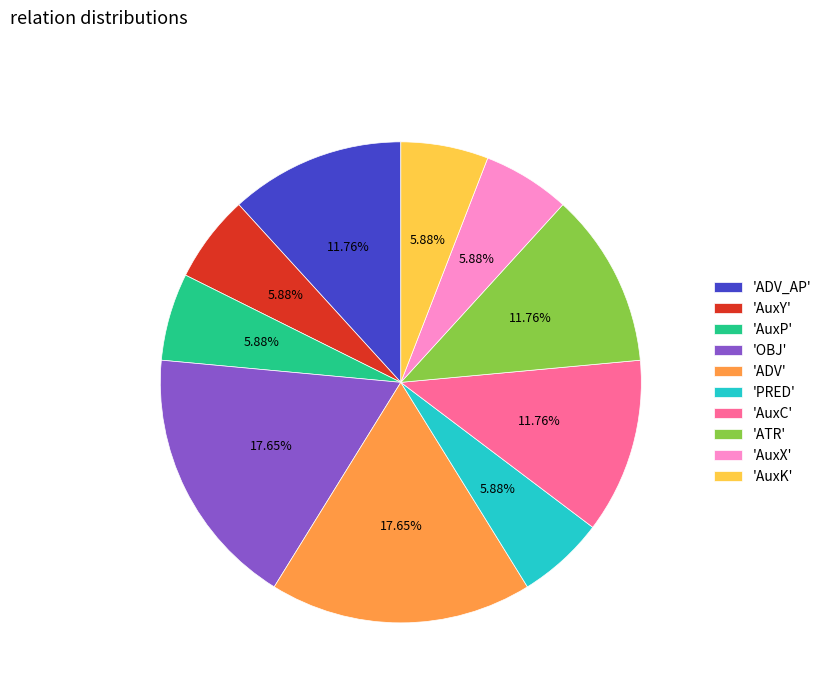

Does any single category account for the majority?

No